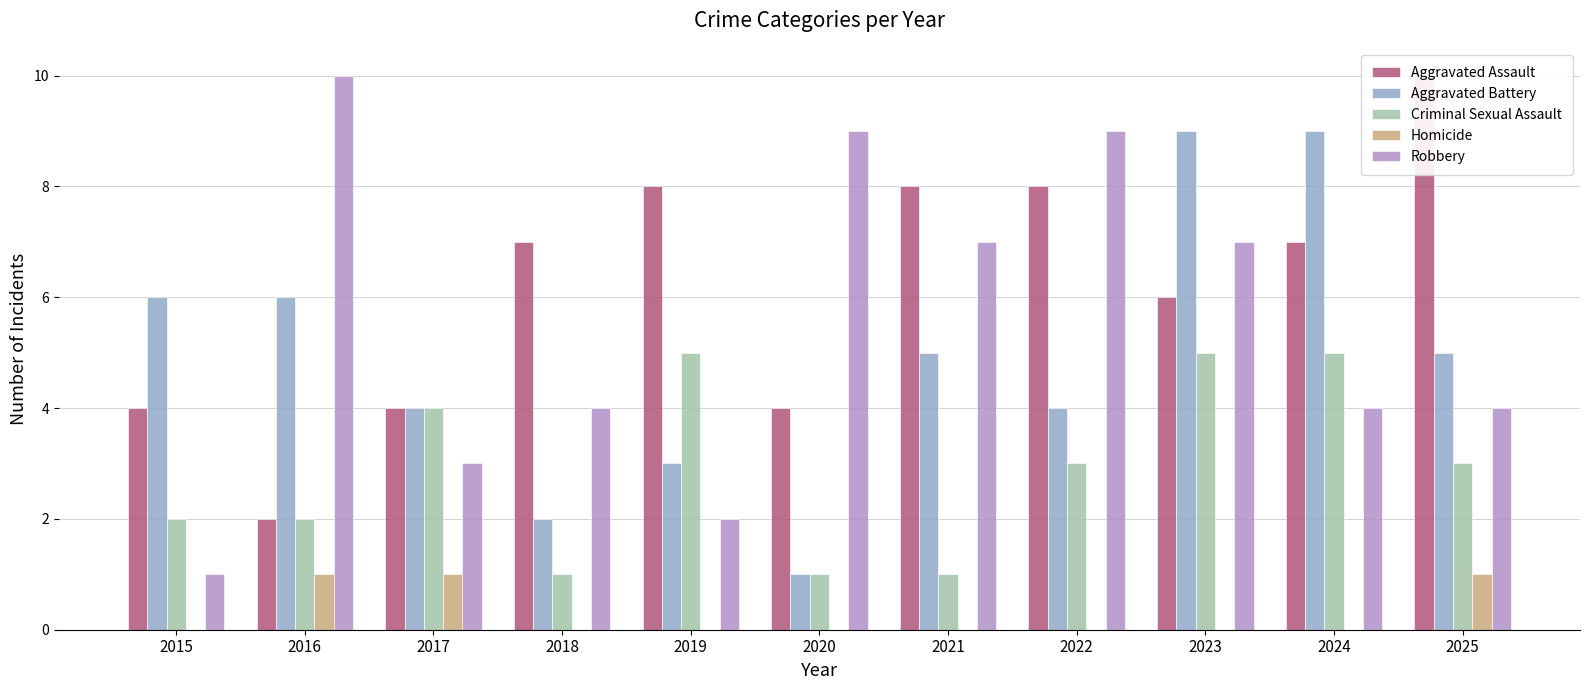

True or false: Homicide has a value of 0 at 2020.

True